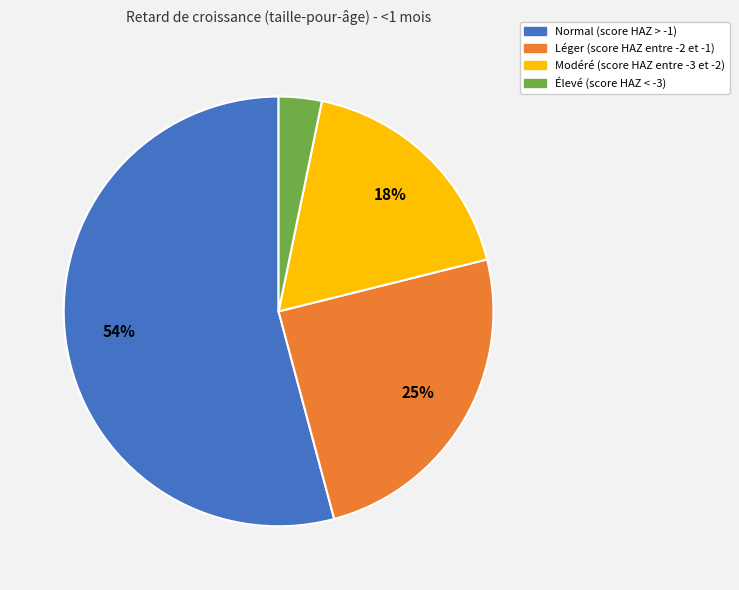

Does Normal (score HAZ > -1) account for over 50% of the chart?

Yes